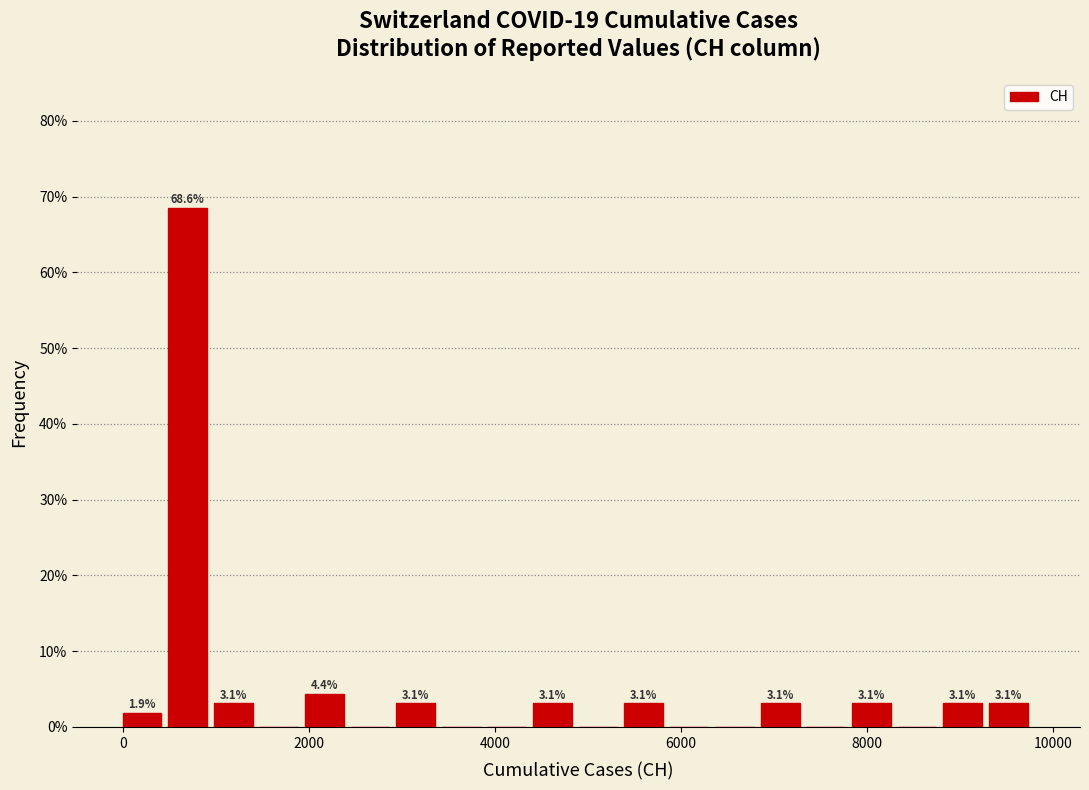

Read against the x-axis, roughly where is the centre of the tallest bar?

600